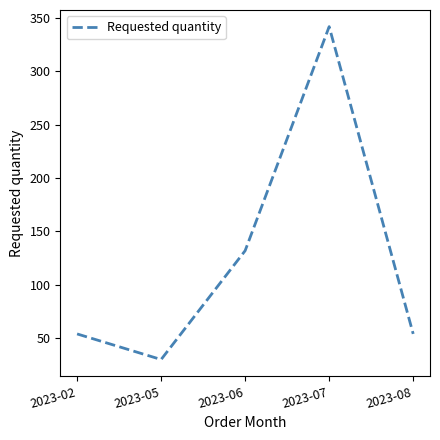

What is the change in value from 2023-05 to 2023-08?

+24